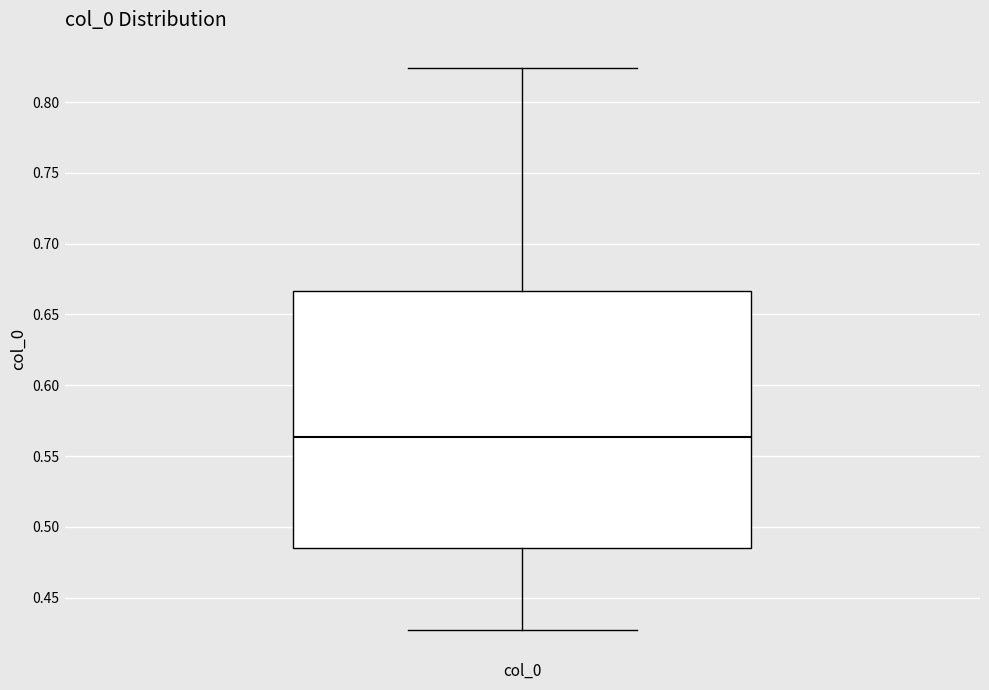

Read this box plot against the y-axis: the position of the median line, the range covered by the box, and the ends of both whiskers. The values are not printed on the chart, so give them approximately, as read against the axis.

median 0.565, box 0.485 to 0.665, whiskers 0.425 to 0.825